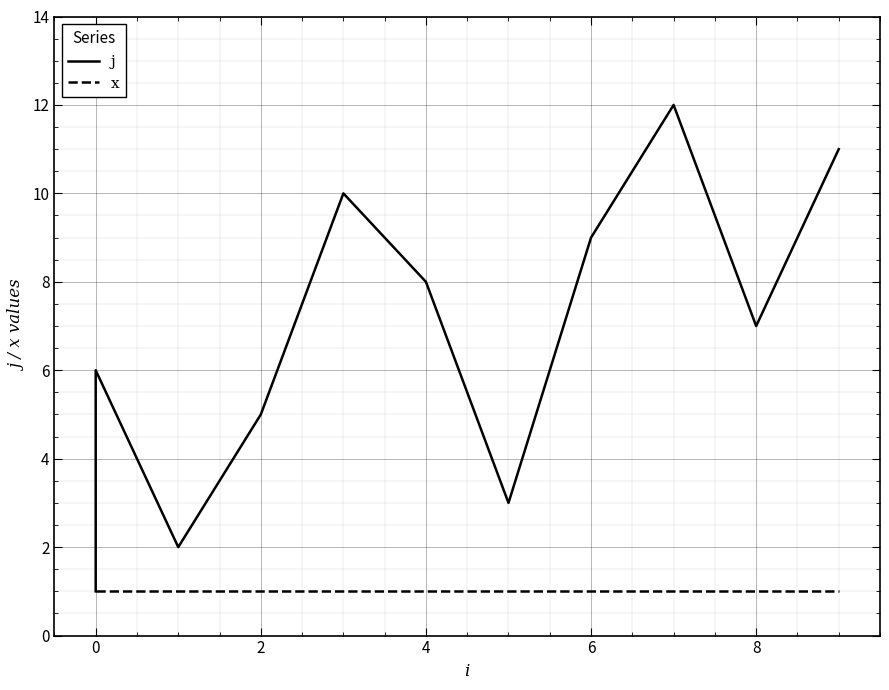

Rank the series at 2 from highest to lowest value.

j, x